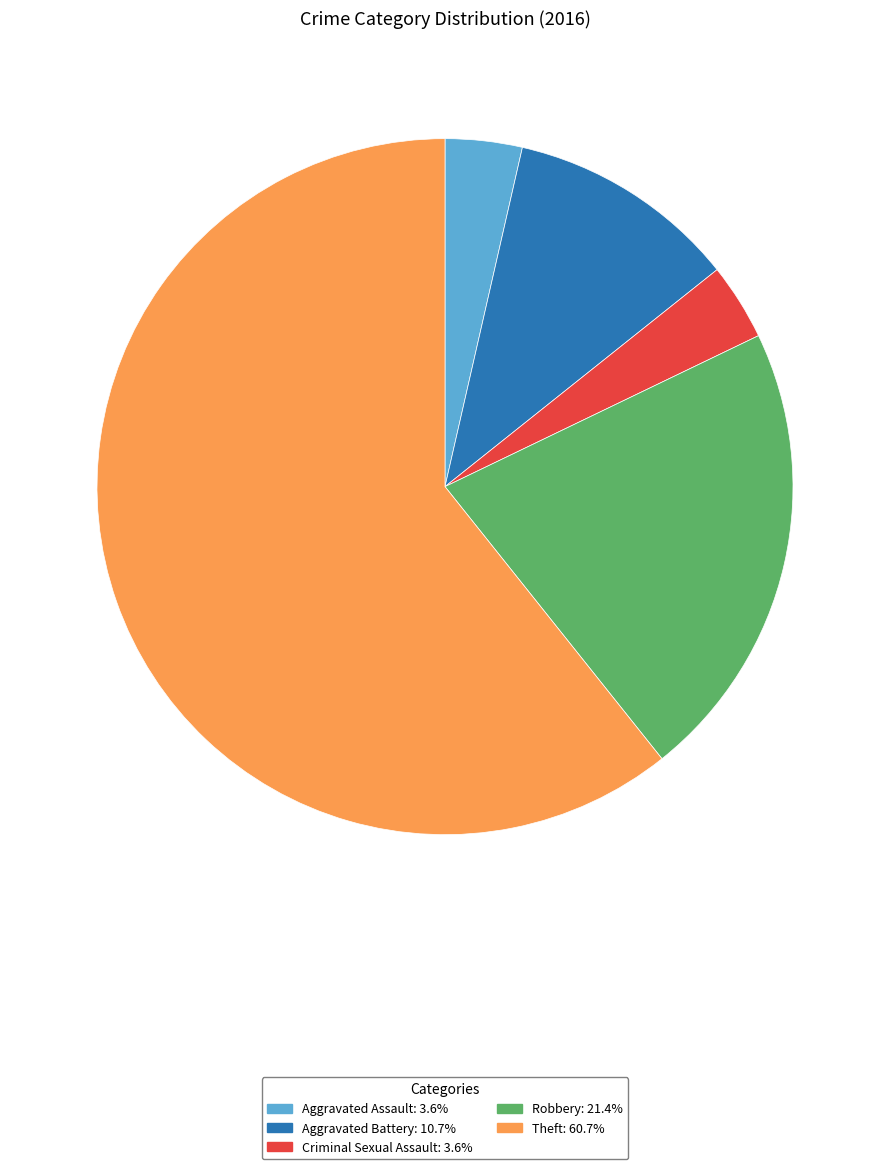

What is the ratio of the value at Aggravated Assault to the value at Aggravated Battery?

0.3